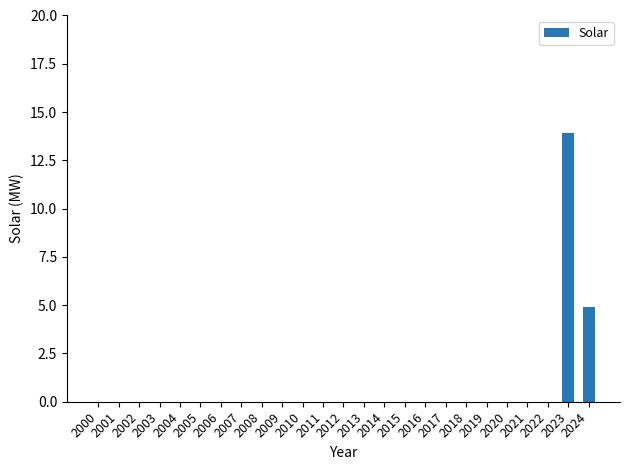

True or false: the data shows 19.9 at 2023.

False